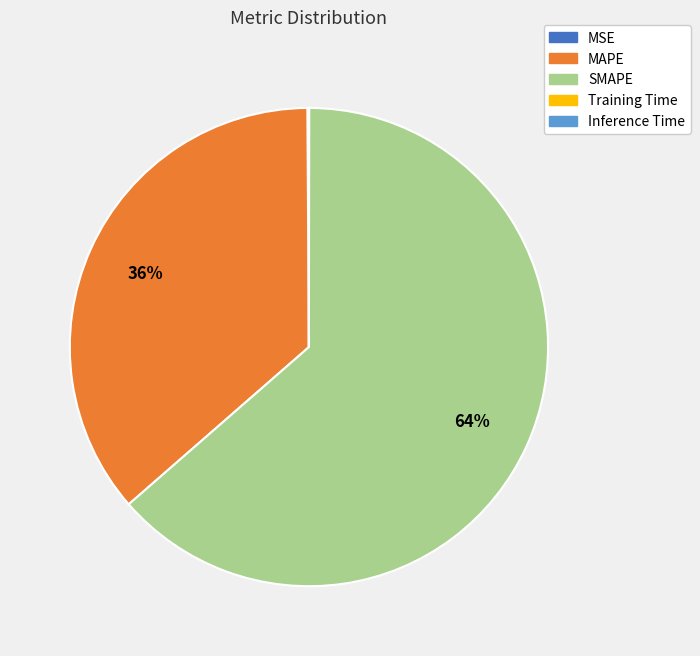

Is there any slice that represents more than half of the pie?

Yes